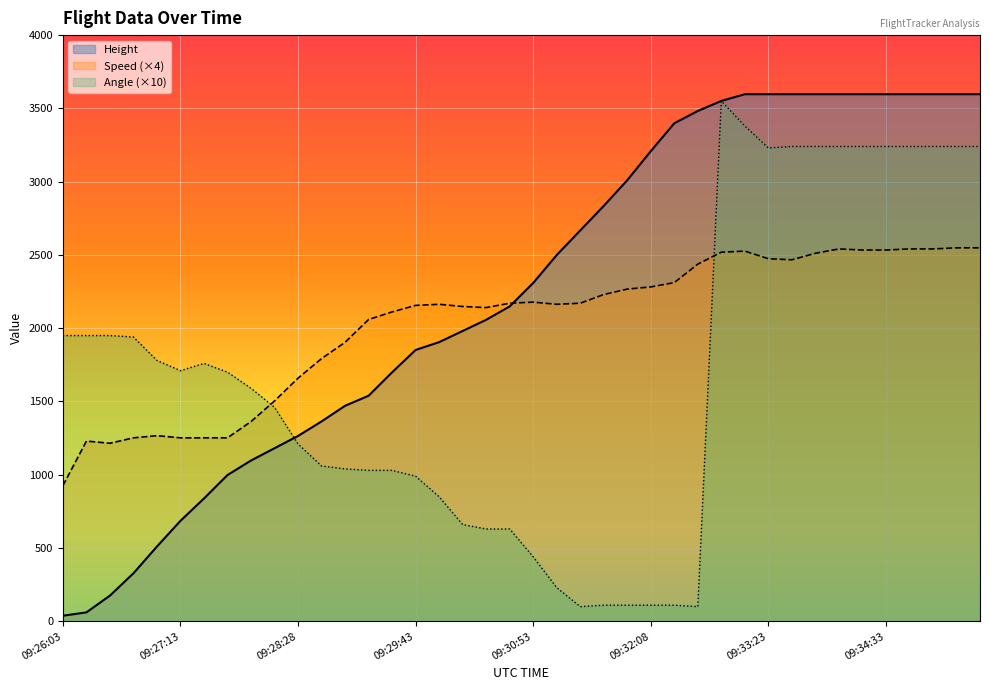

Between which two adjacent categories do Angle and Height first intersect?

09:28:13 and 09:28:28